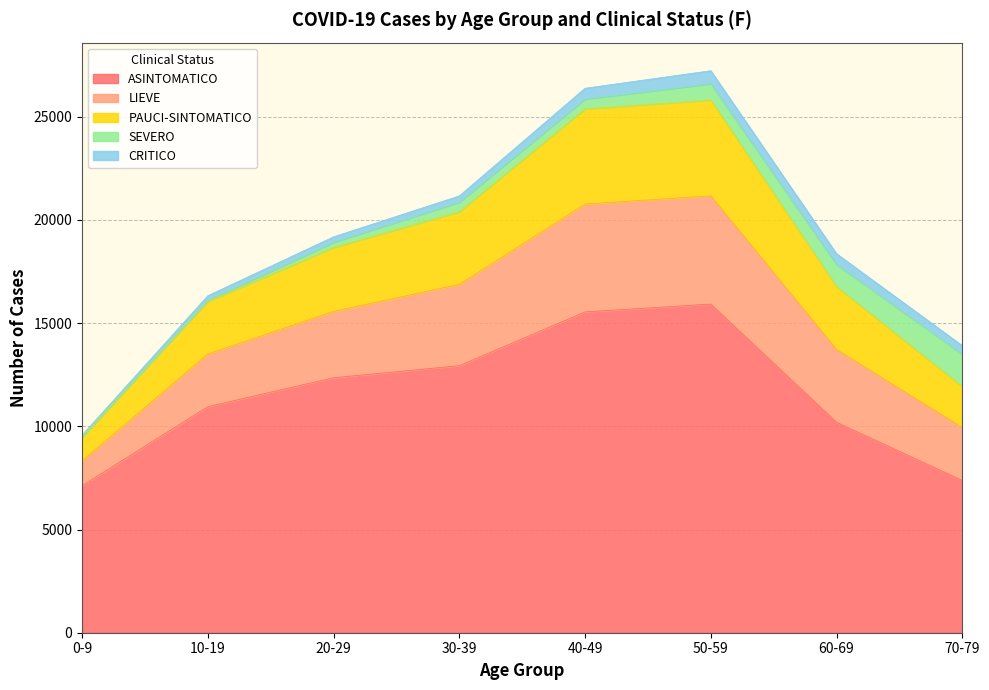

What is the greatest value displayed?

27223